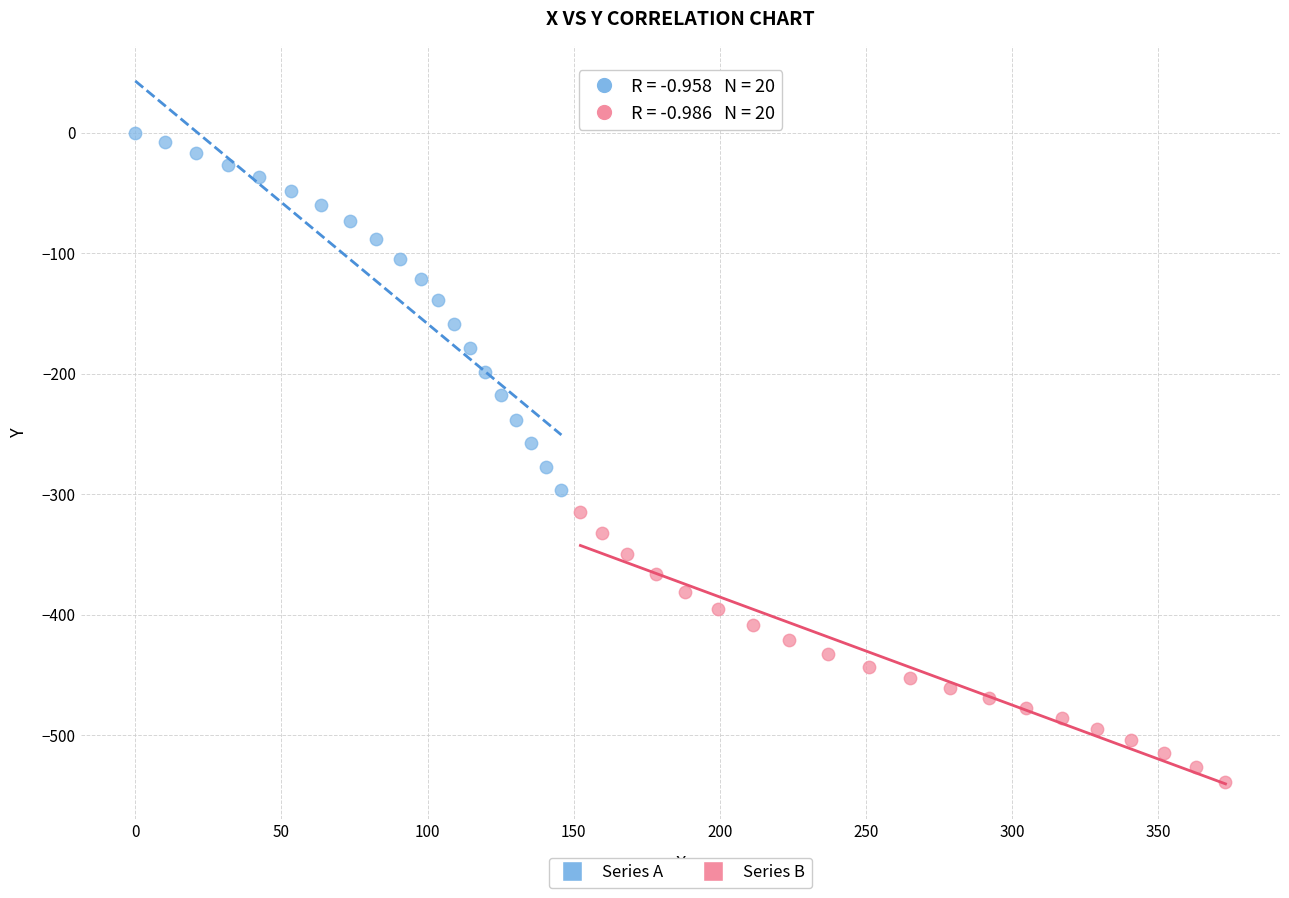

Which series has the widest spread of Y values?

Series A